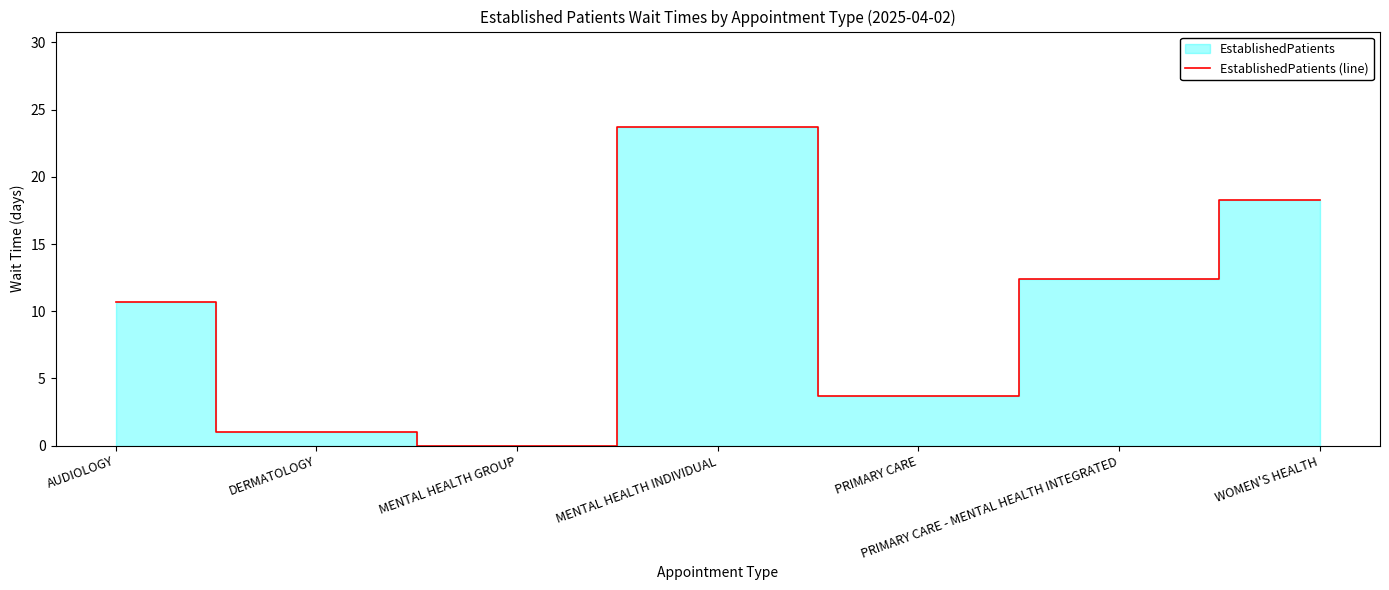

What is the label of the 5th point from the left?

PRIMARY CARE